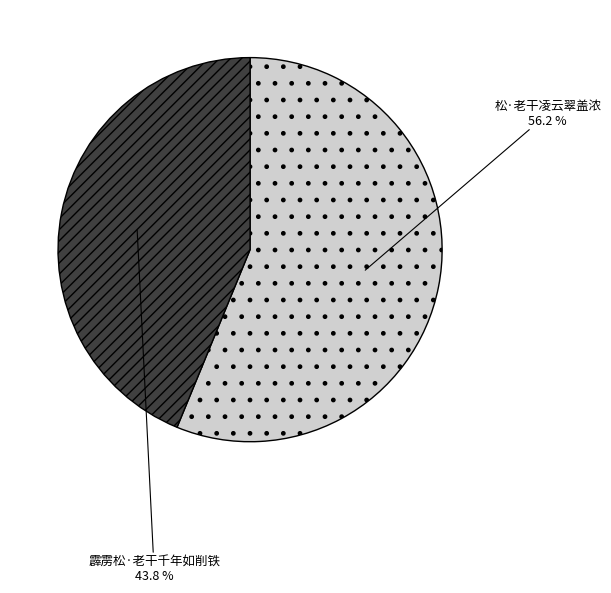

Combined, what portion of the pie is 松·老干凌云翠盖浓 and 霹雳松·老干千年如削铁?

100.0%